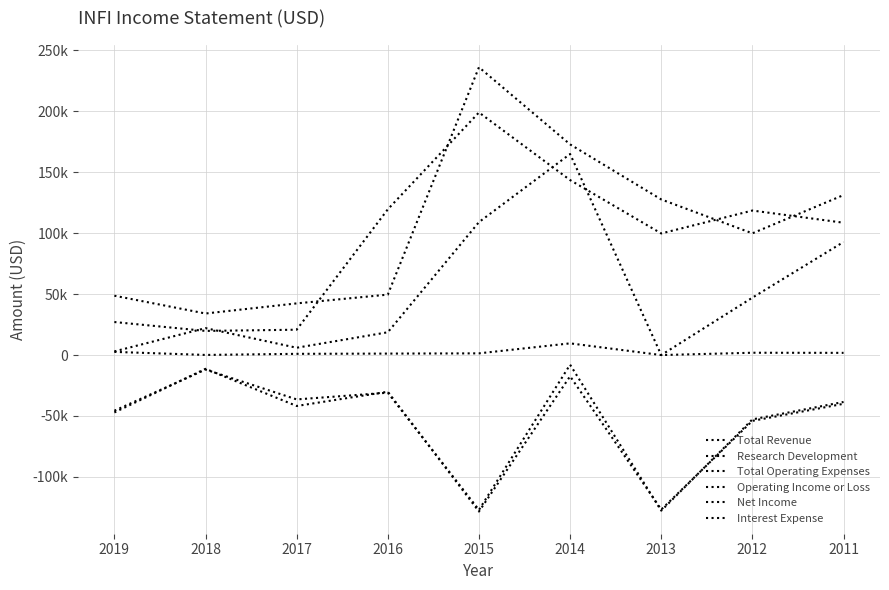

What is the minimum value for Operating Income or Loss?

-127700